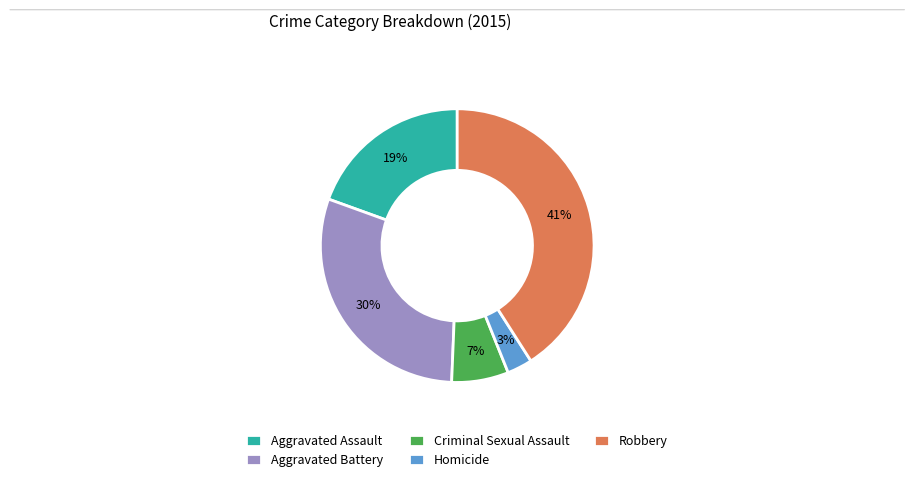

To the nearest percent, what percentage of the pie is Homicide?

3%